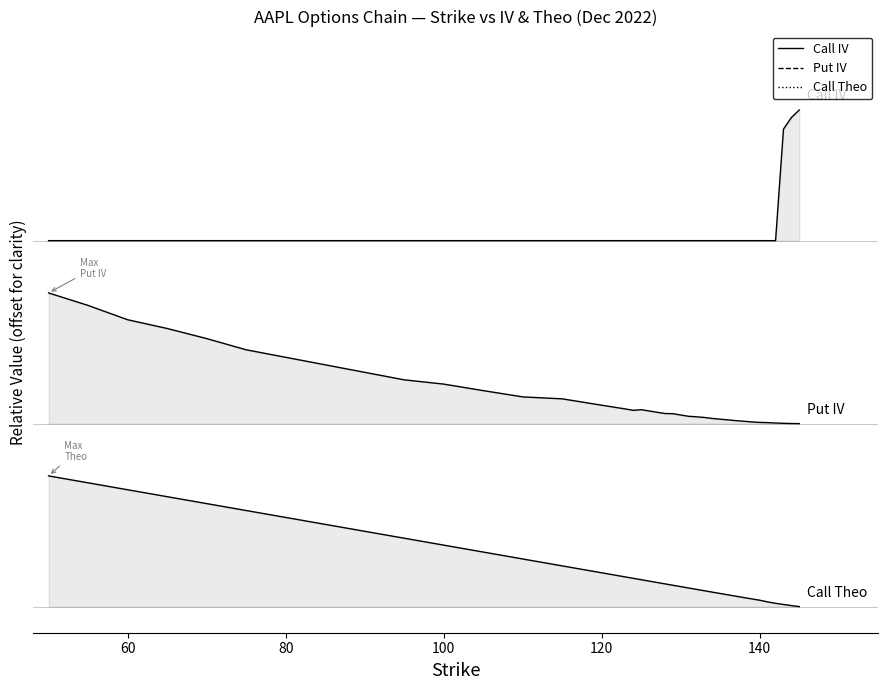

What is the difference between the maximum and minimum values in the Call IV series?

1.0